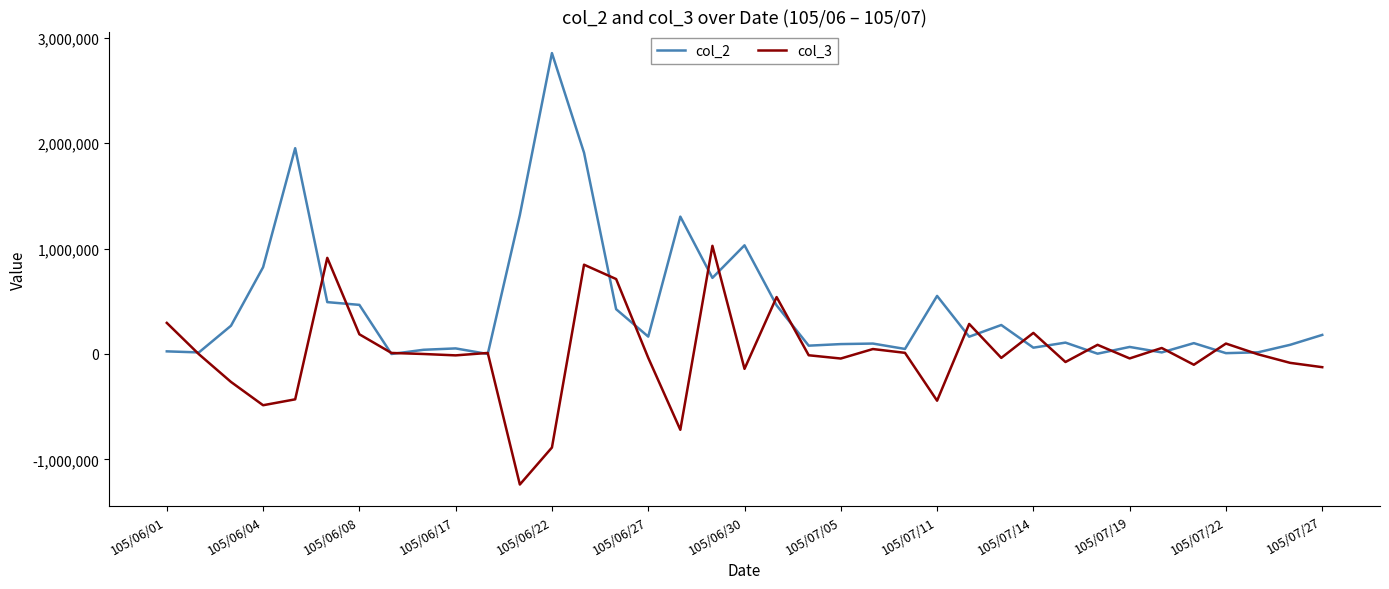

In col_3, how many points are higher than both neighbors (excluding endpoints)?

11